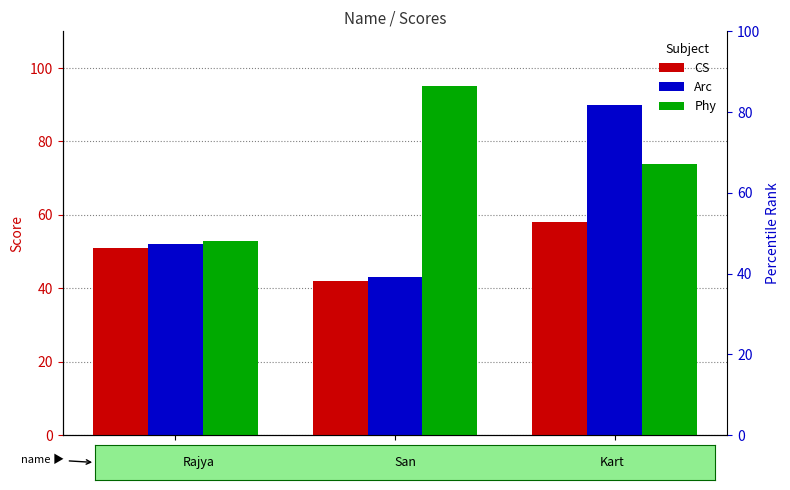

Which series changed the most between Rajya and Kart?

Arc